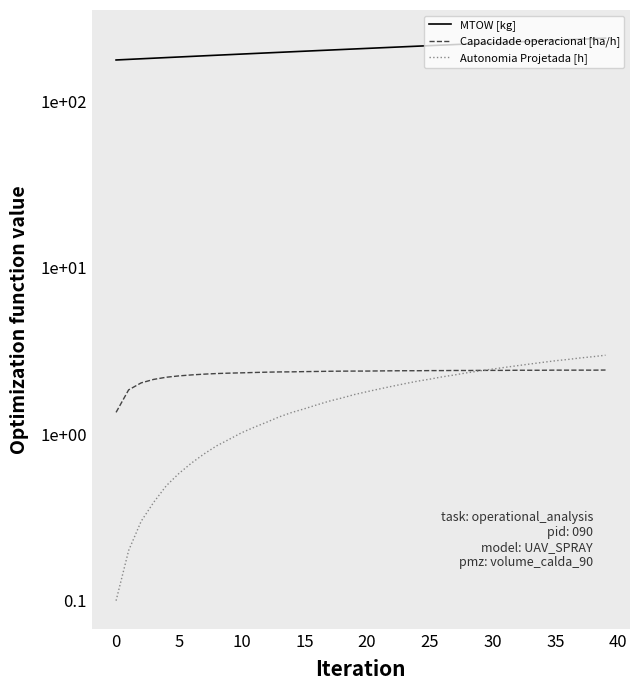

True or false: MTOW [kg] and Capacidade operacional [ha/h] cross at least once.

False